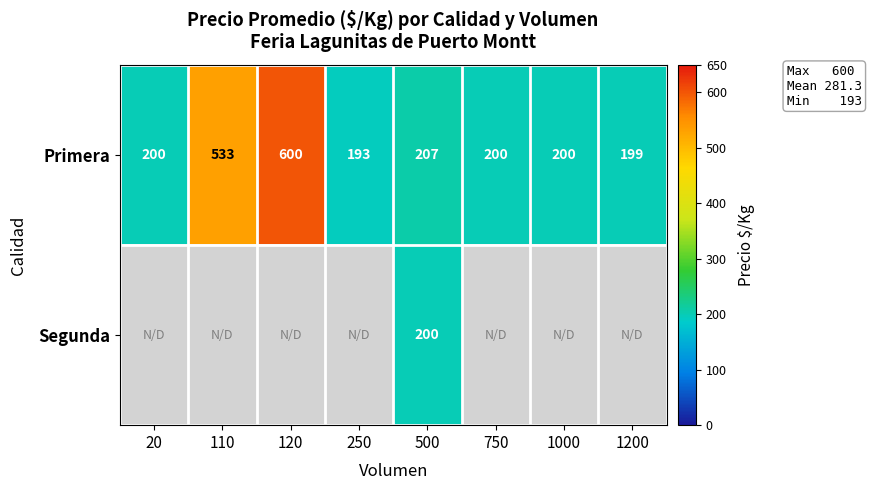

Read the Primera value at 250, to the nearest 5.

195